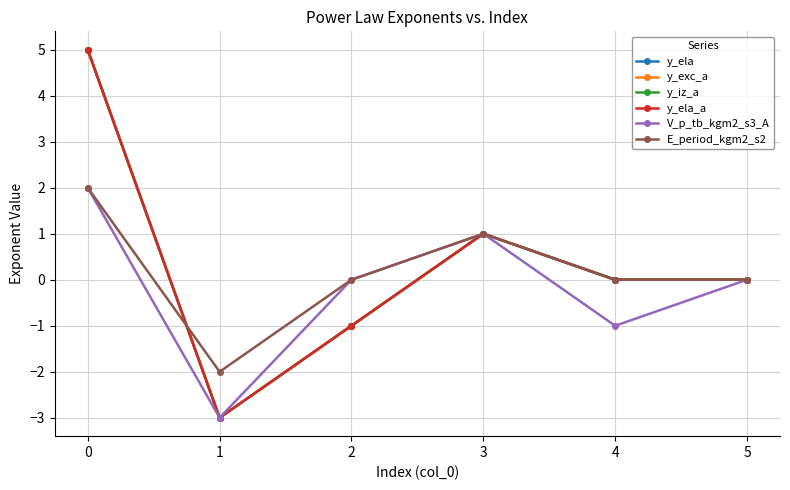

Rank the series by their maximum value, from highest to lowest.

y_ela, y_exc_a, y_iz_a, y_ela_a, V_p_tb_kgm2_s3_A, E_period_kgm2_s2